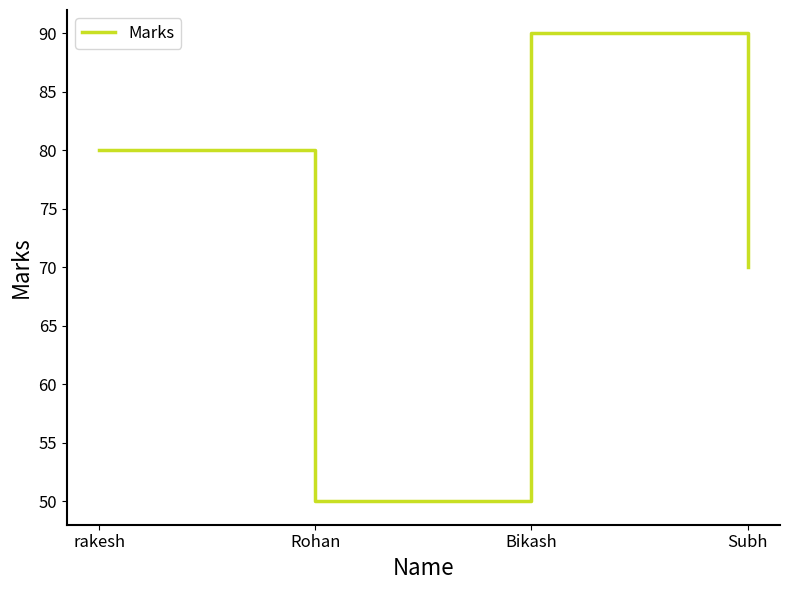

True or false: there are more than 2 points higher than both neighbors.

False